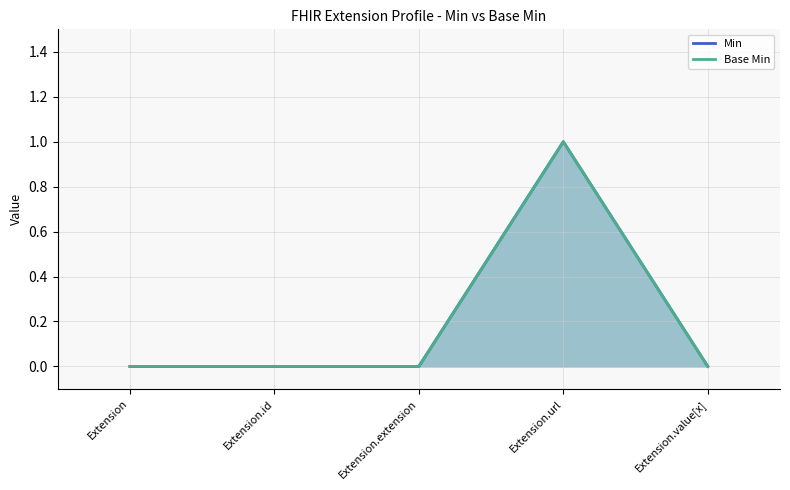

Rank the series by their maximum value, from highest to lowest.

Min, Base Min